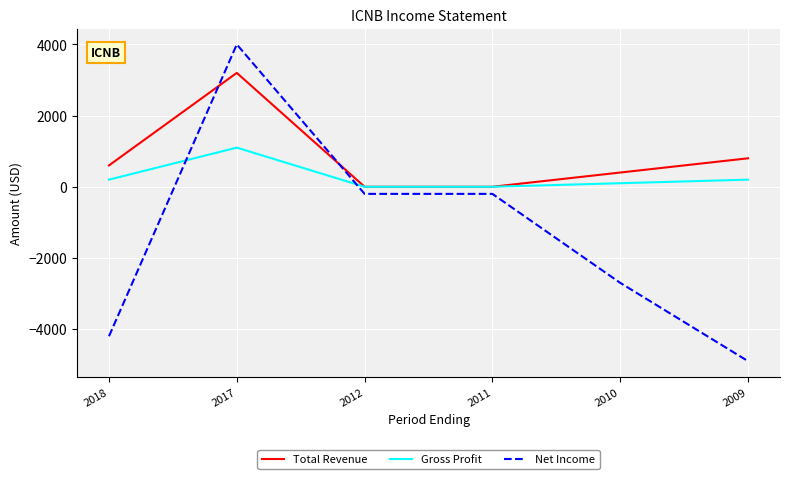

The value of Total Revenue at 2011 is 1287. True or false?

False